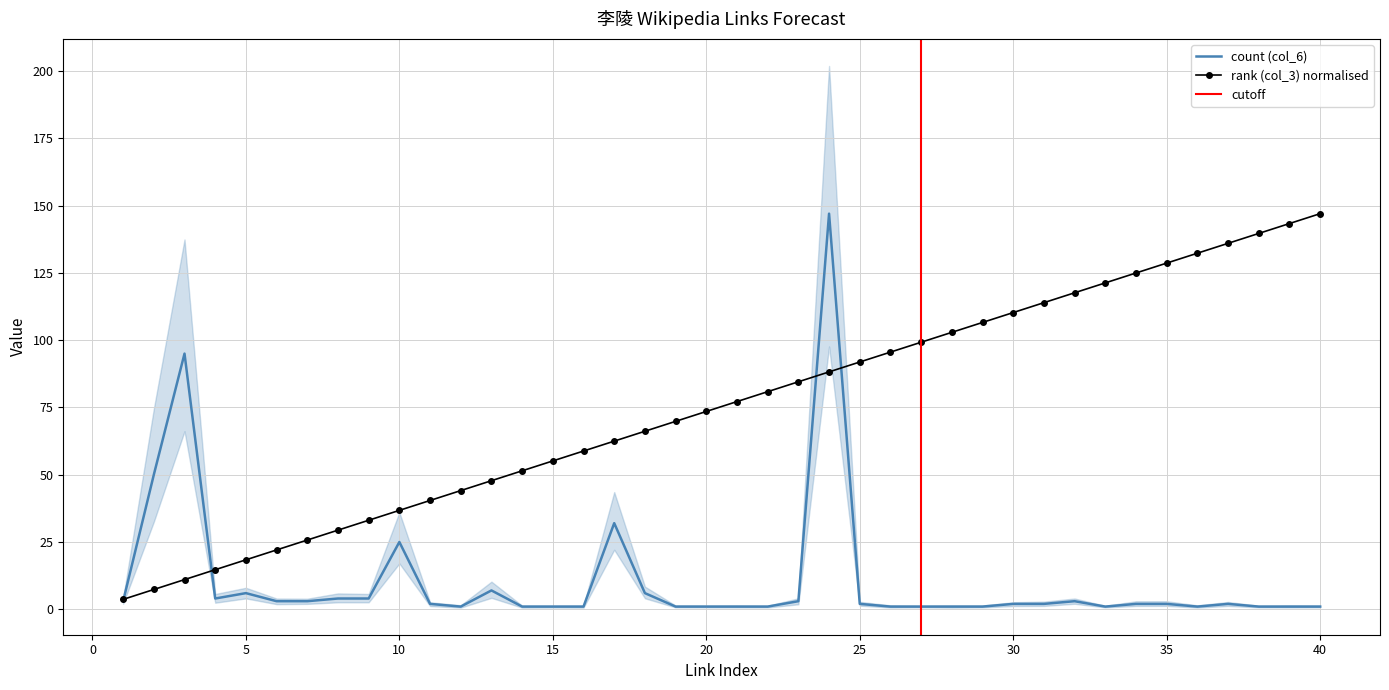

The rank (col_3) series shows 62.5 at 17. True or false?

True